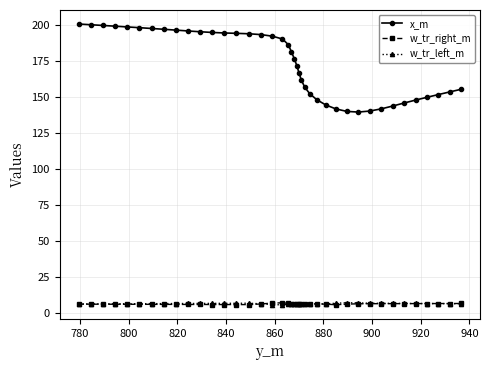

What is the value of the w_tr_right_m point at the 18th from the left?

7.2